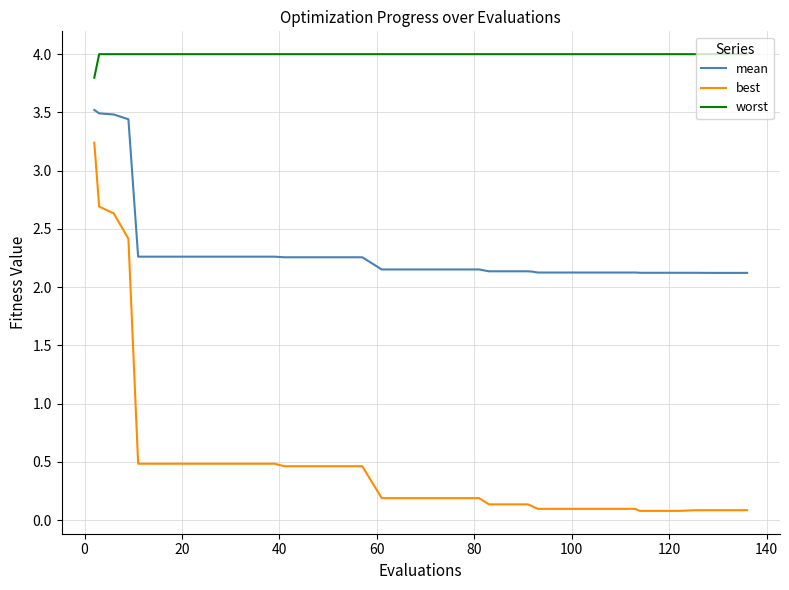

What is the greatest value displayed?

4.0